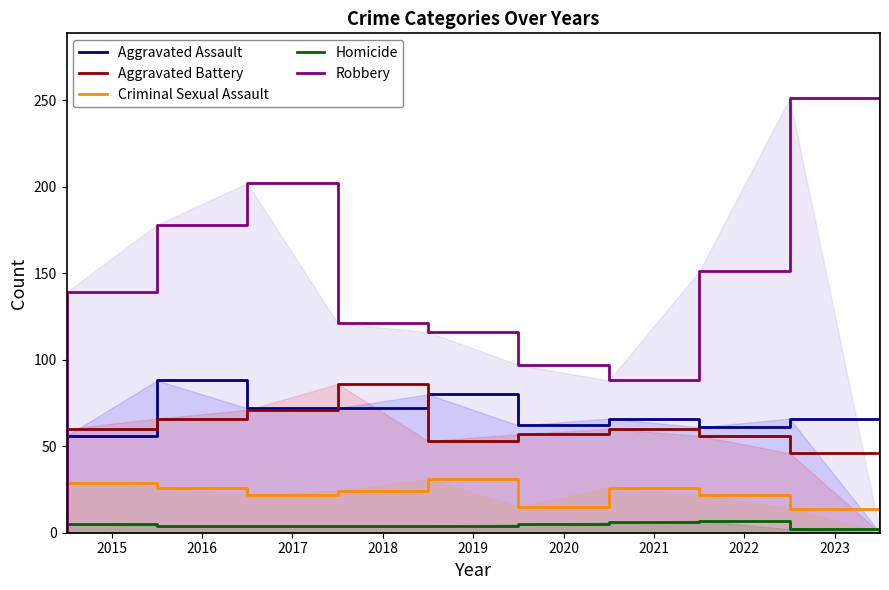

Which series has the largest total across all categories?

Robbery